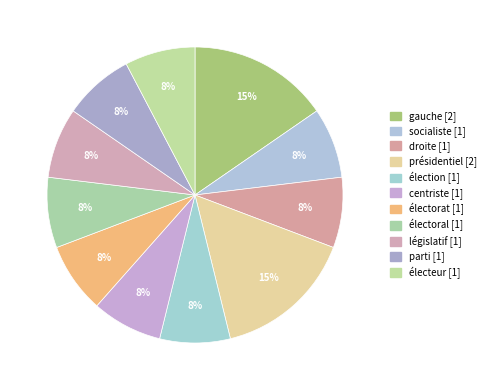

Does parti account for over 50% of the chart?

No